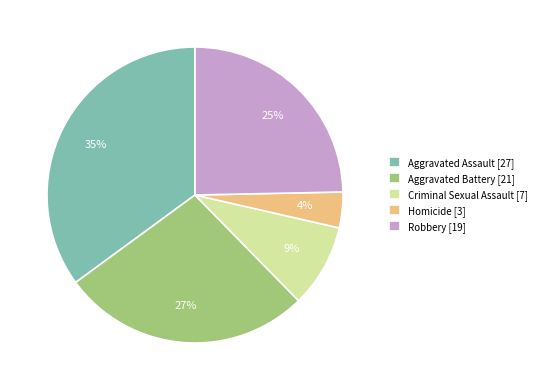

The Aggravated Assault slice represents 35% of the pie. True or false?

True